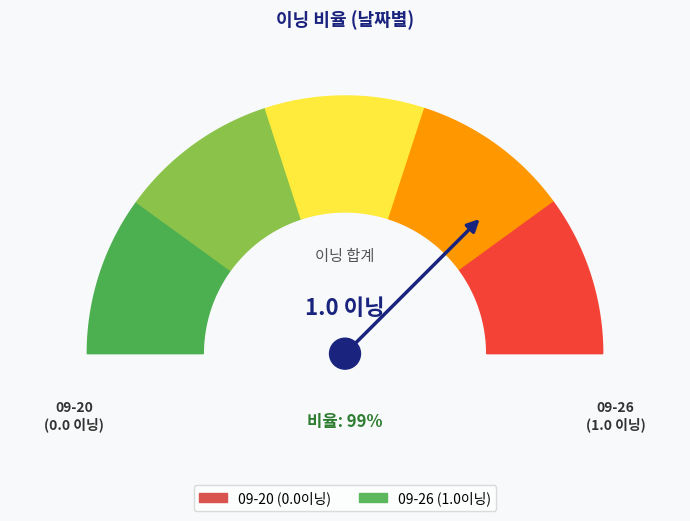

To the nearest percent, what percentage of the pie is 09-26?

100%